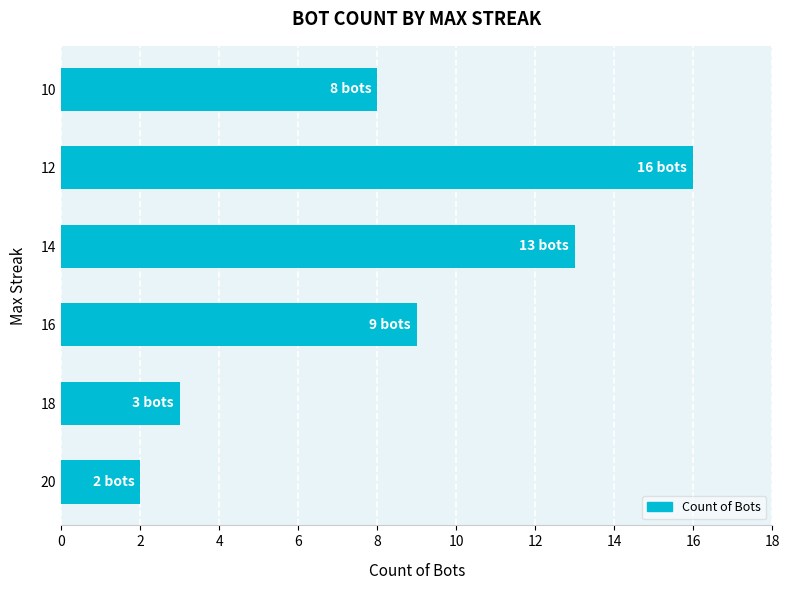

Reading top to bottom, list all the values displayed in this chart.

8	16	13	9	3	2